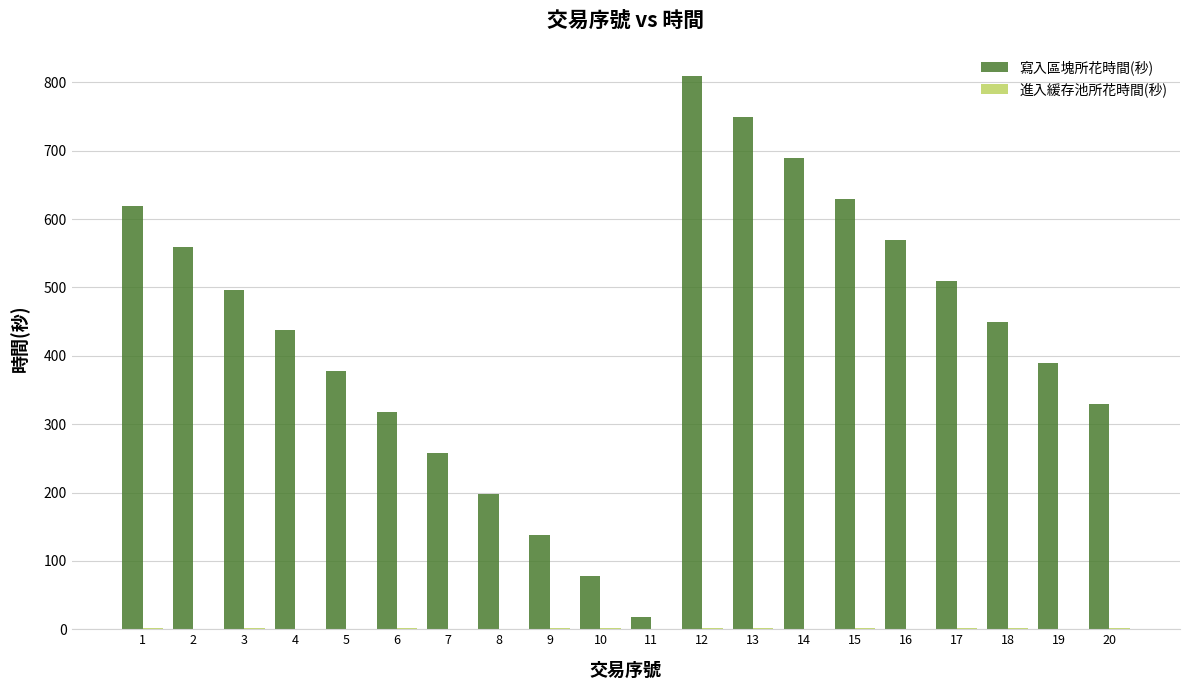

What is the maximum value for 寫入區塊所花時間(秒)?

810